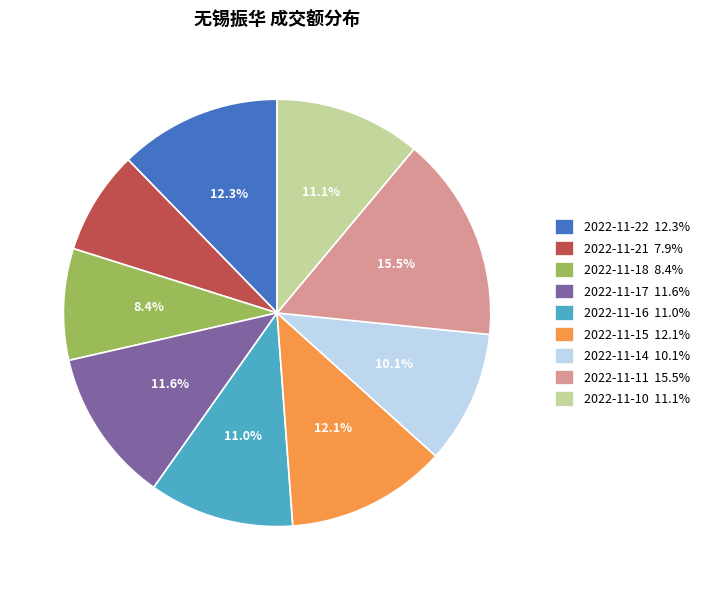

Combined, do 2022-11-14 and 2022-11-16 account for over 50%?

No